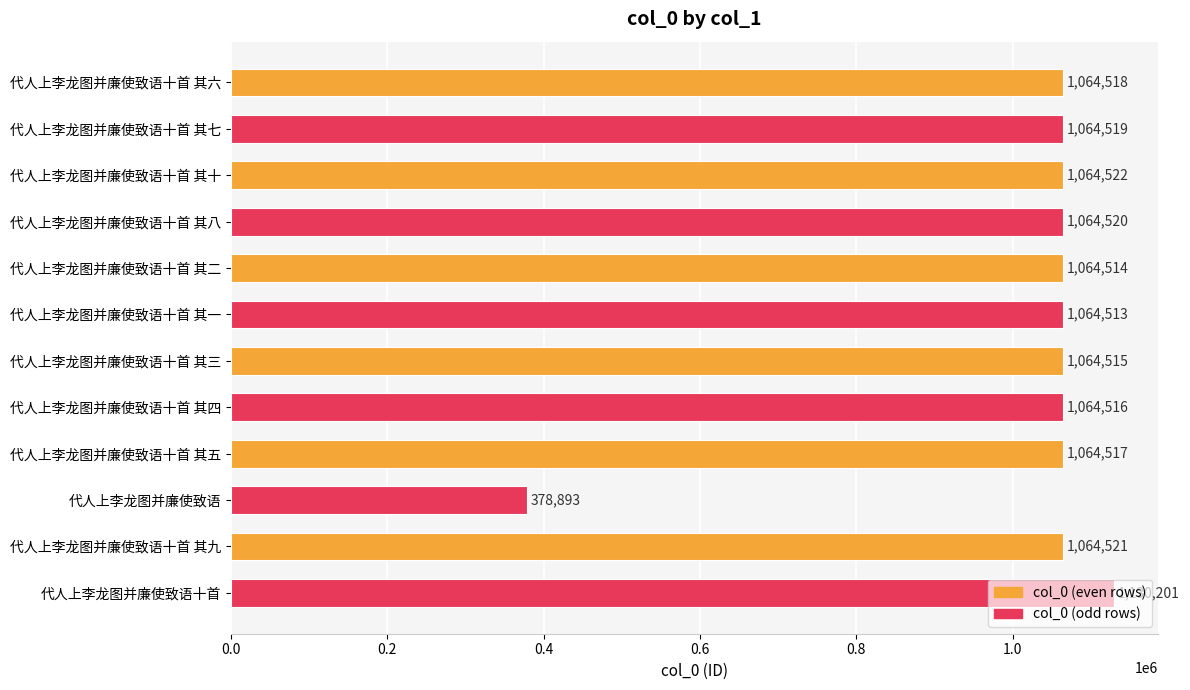

Read the value at 代人上李龙图并廉使致语十首 其四.

1064516